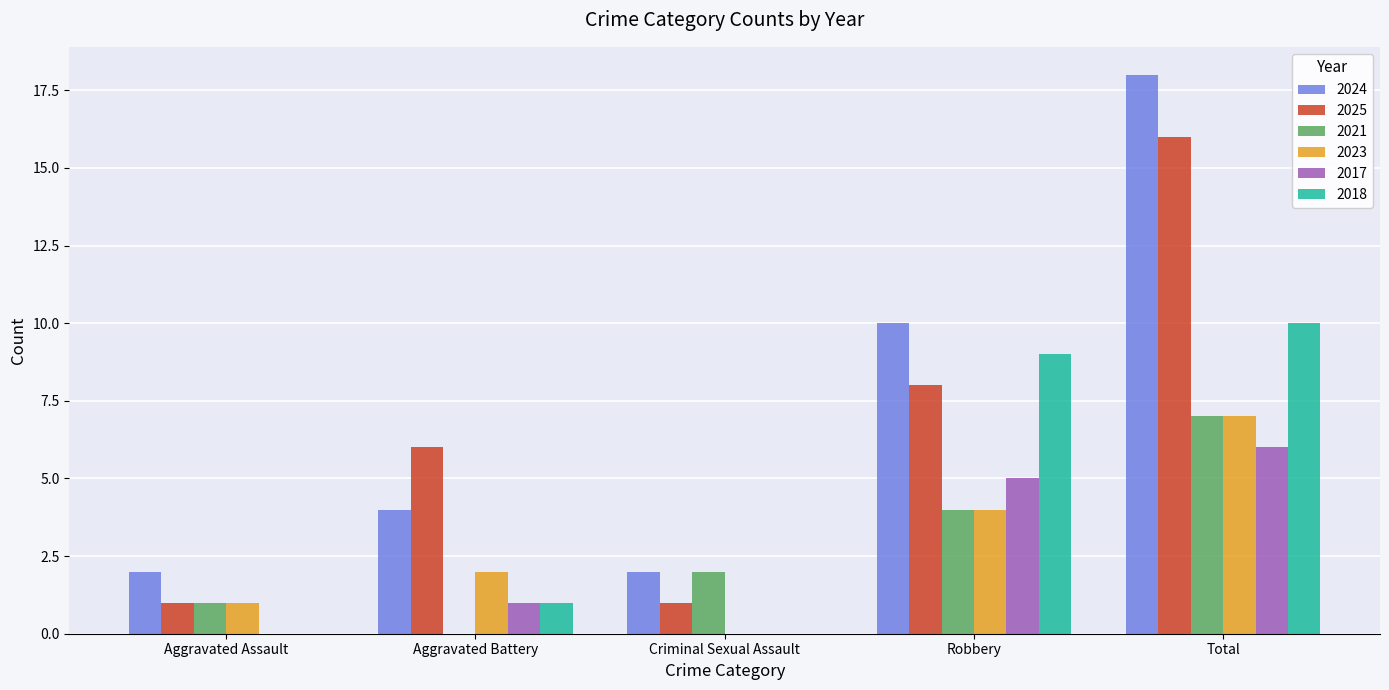

What is the maximum value for 2021?

7